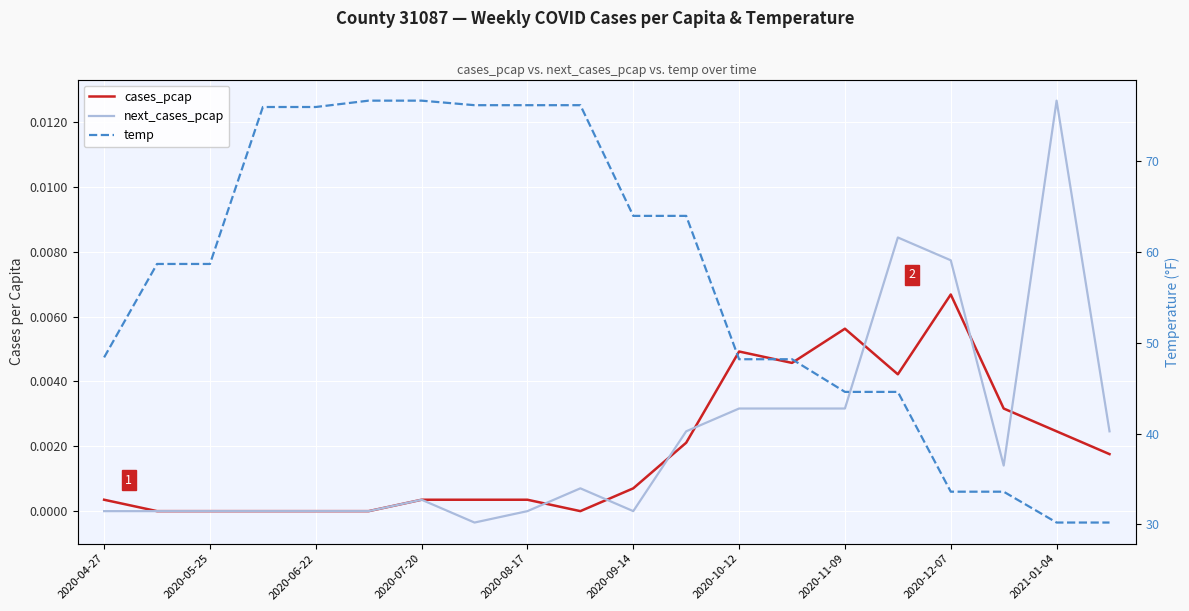

Which series has the largest total across all categories?

temp